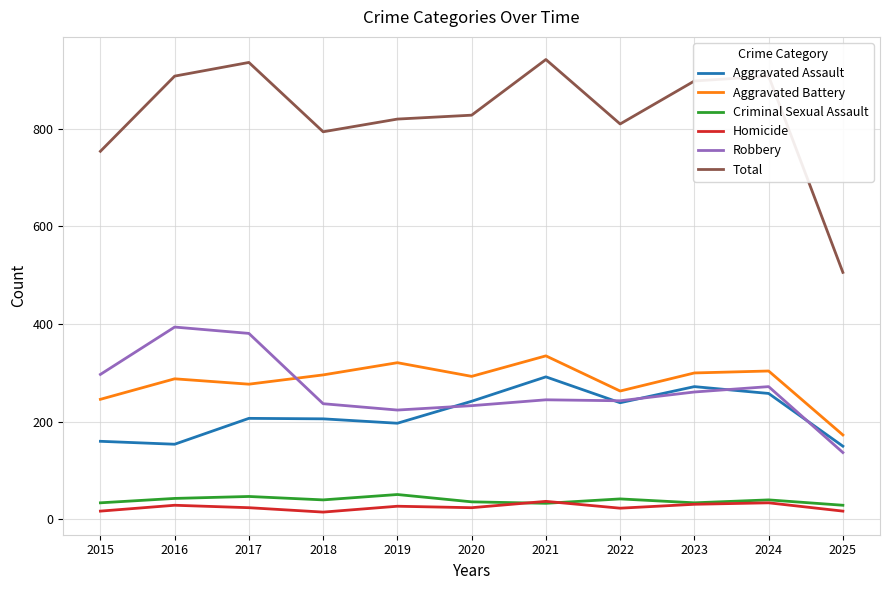

What are all the series names shown in the legend?

Aggravated Assault, Aggravated Battery, Criminal Sexual Assault, Homicide, Robbery, Total